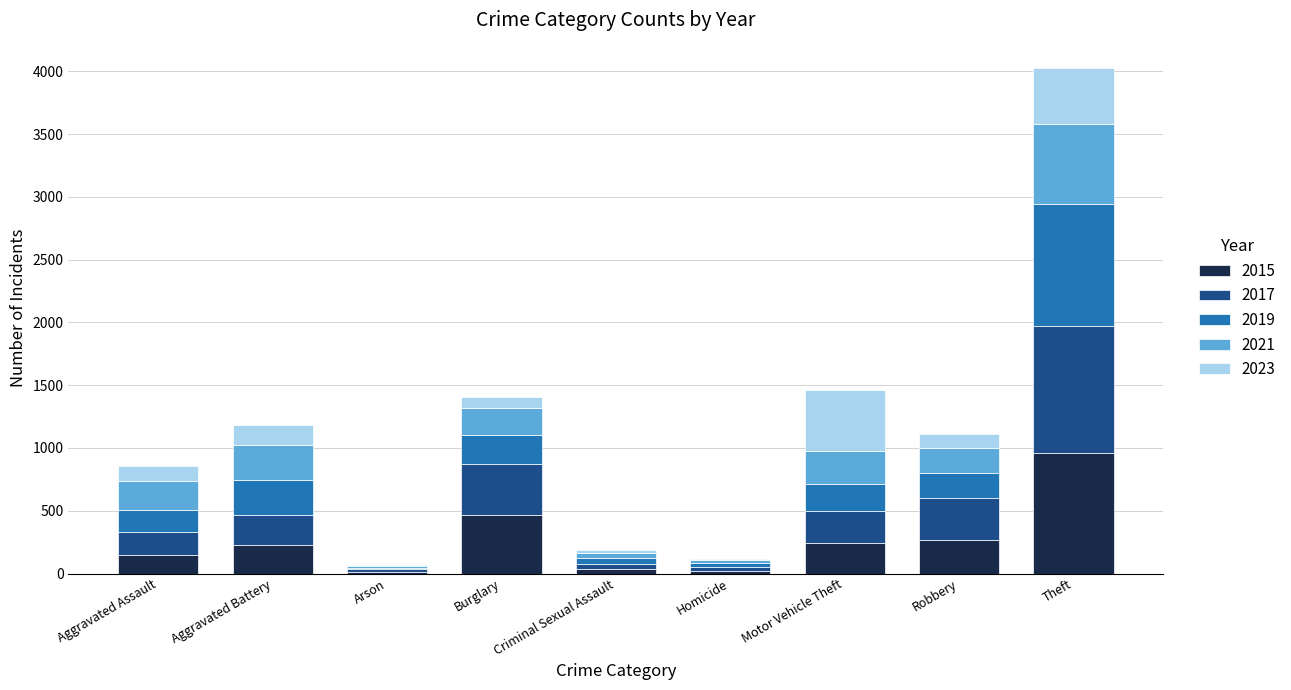

What is the total value across all series at Burglary?

1409